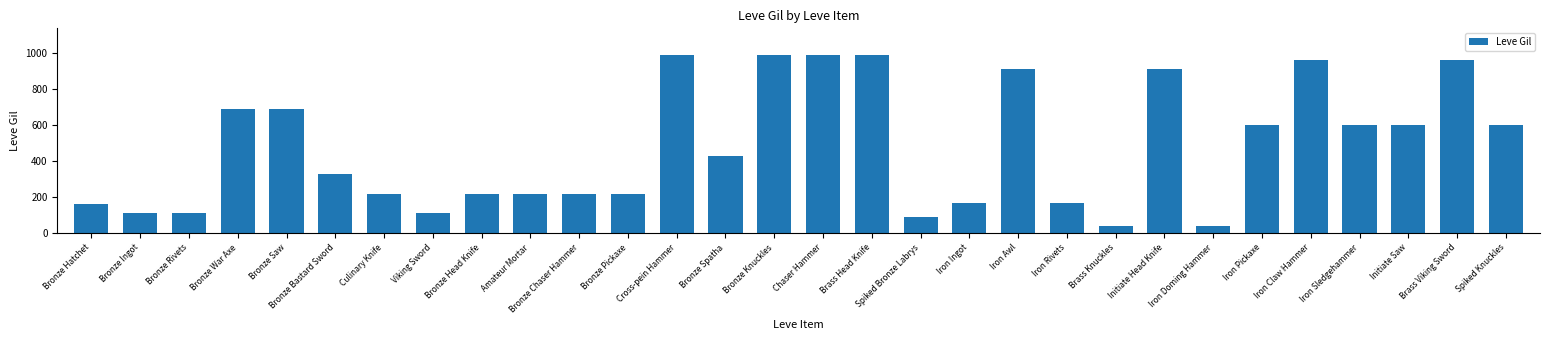

Approximately how many times larger is the value at Brass Knuckles compared to Spiked Knuckles?

0.1